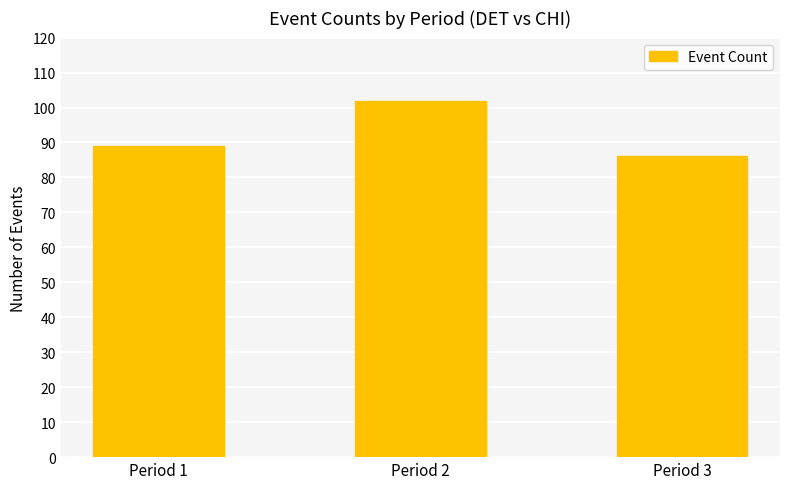

Between Period 3 and Period 2, which is larger?

Period 2